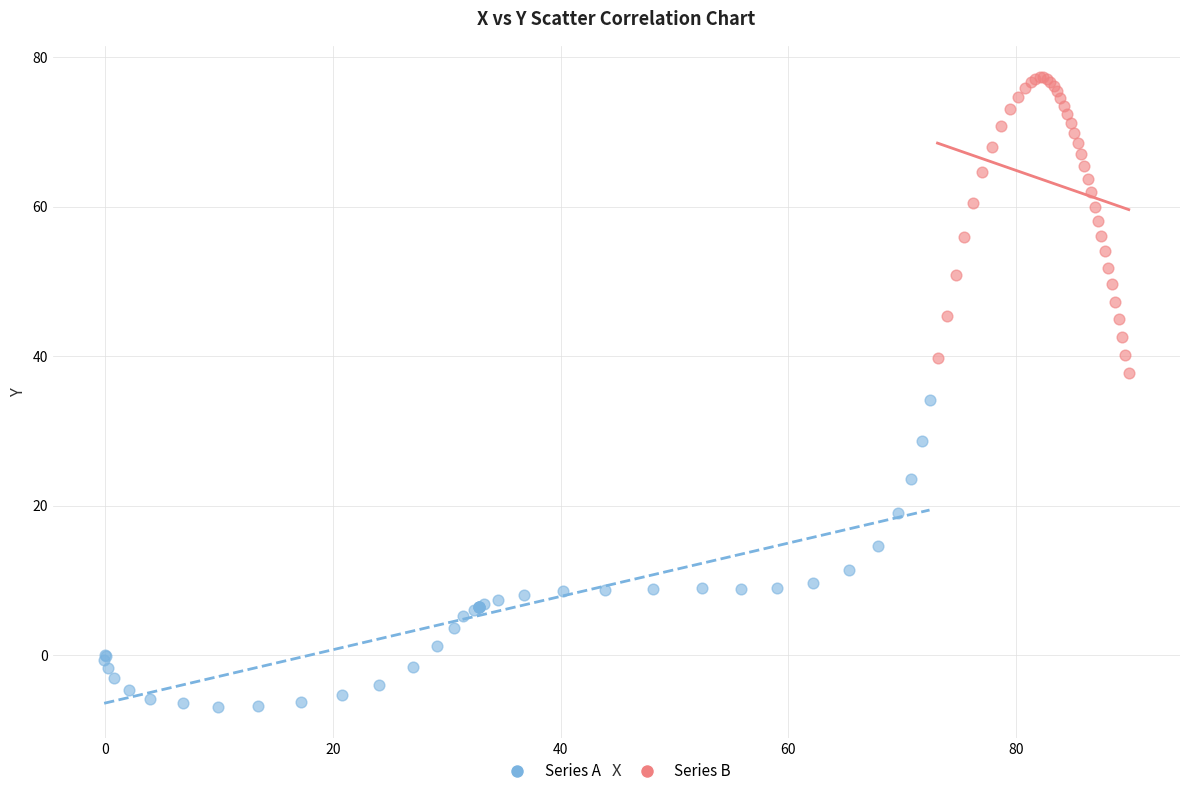

Which series reaches the maximum Y coordinate?

Series B